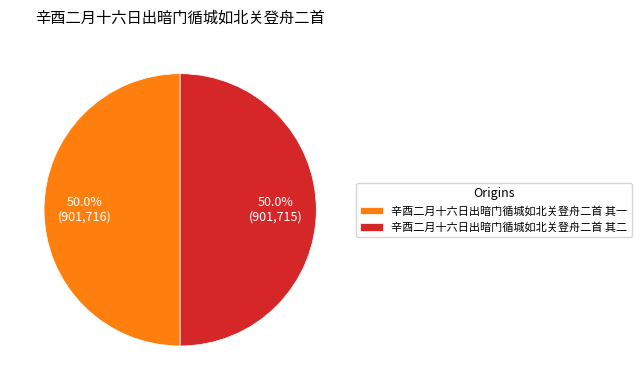

To the nearest percent, what is the average slice percentage?

50%